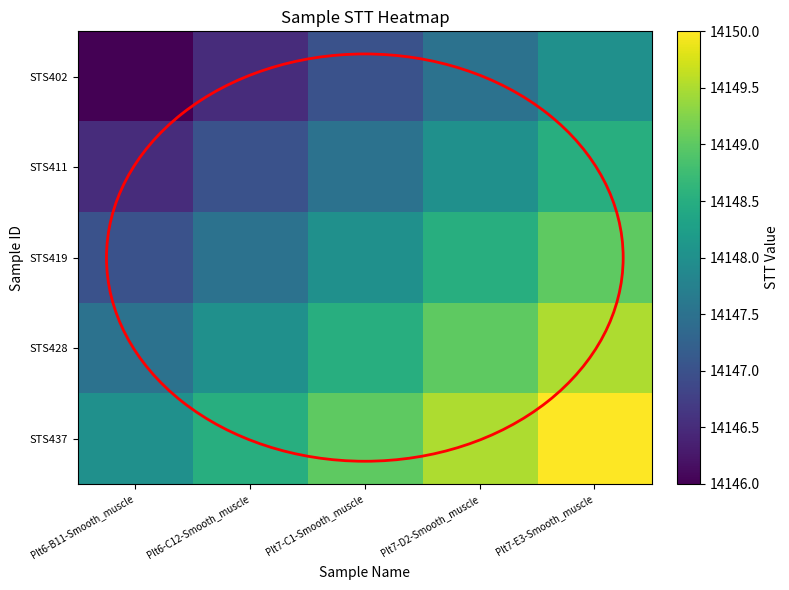

Reading right to left, what are all the values shown in this chart?

STS402: Plt7-E3-Smooth_muscle=14148.0	Plt7-D2-Smooth_muscle=14147.5	Plt7-C1-Smooth_muscle=14147.0	Plt6-C12-Smooth_muscle=14146.5	Plt6-B11-Smooth_muscle=14146.0
STS411: Plt7-E3-Smooth_muscle=14148.5	Plt7-D2-Smooth_muscle=14148.0	Plt7-C1-Smooth_muscle=14147.5	Plt6-C12-Smooth_muscle=14147.0	Plt6-B11-Smooth_muscle=14146.5
STS419: Plt7-E3-Smooth_muscle=14149.0	Plt7-D2-Smooth_muscle=14148.5	Plt7-C1-Smooth_muscle=14148.0	Plt6-C12-Smooth_muscle=14147.5	Plt6-B11-Smooth_muscle=14147.0
STS428: Plt7-E3-Smooth_muscle=14149.5	Plt7-D2-Smooth_muscle=14149.0	Plt7-C1-Smooth_muscle=14148.5	Plt6-C12-Smooth_muscle=14148.0	Plt6-B11-Smooth_muscle=14147.5
STS437: Plt7-E3-Smooth_muscle=14150.0	Plt7-D2-Smooth_muscle=14149.5	Plt7-C1-Smooth_muscle=14149.0	Plt6-C12-Smooth_muscle=14148.5	Plt6-B11-Smooth_muscle=14148.0